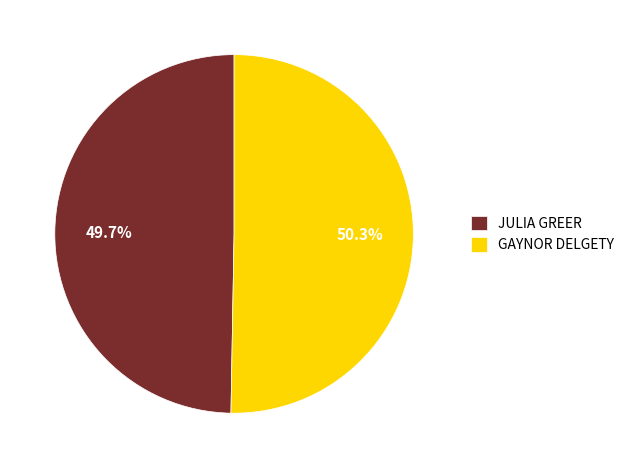

Which category has the smallest portion of the pie?

JULIA GREER